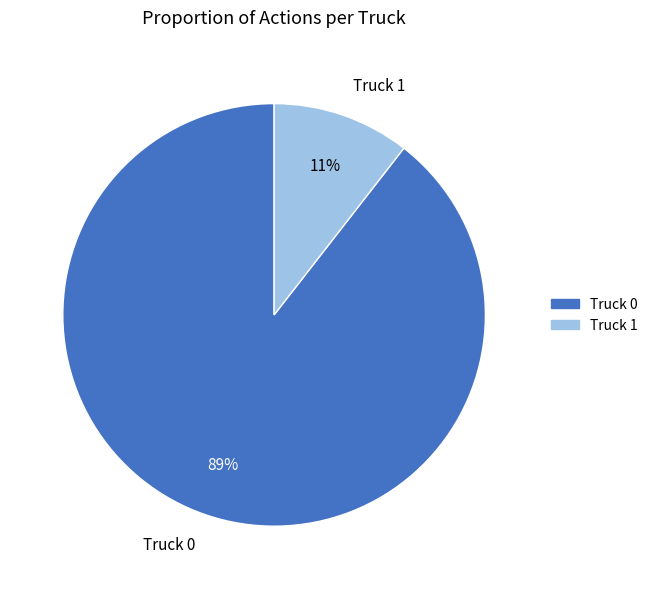

True or false: Truck 1 accounts for 11% of the total.

True